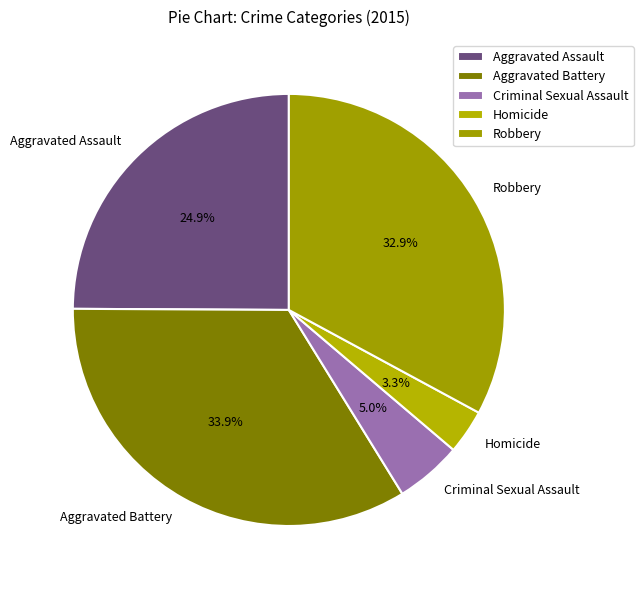

Does Aggravated Battery account for over 50% of the chart?

No